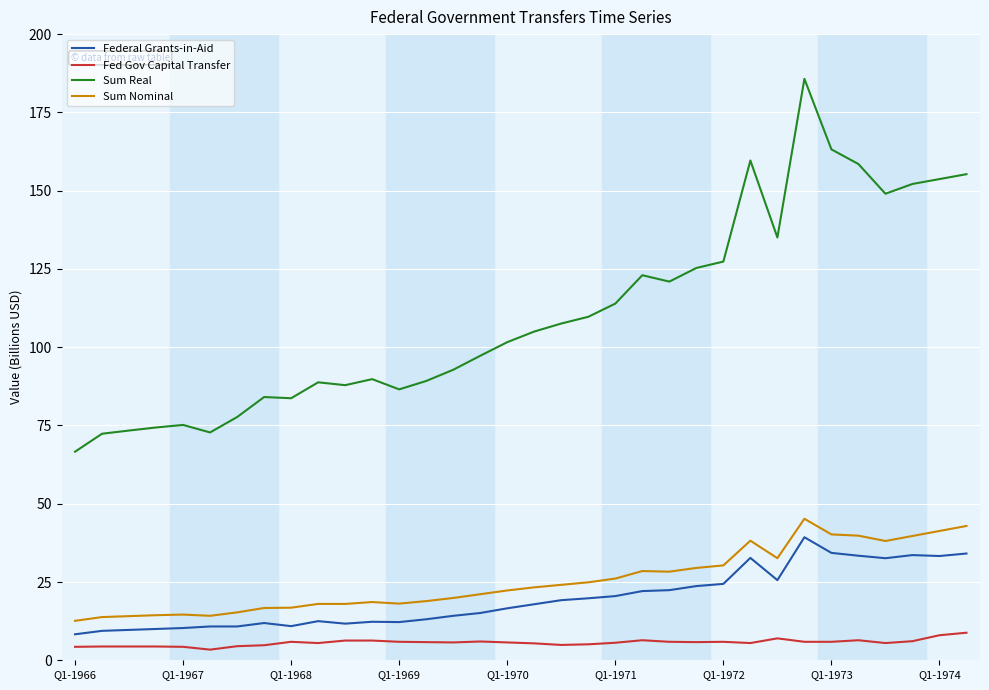

What is the average value of the Fed Gov Capital Transfer series?

5.6